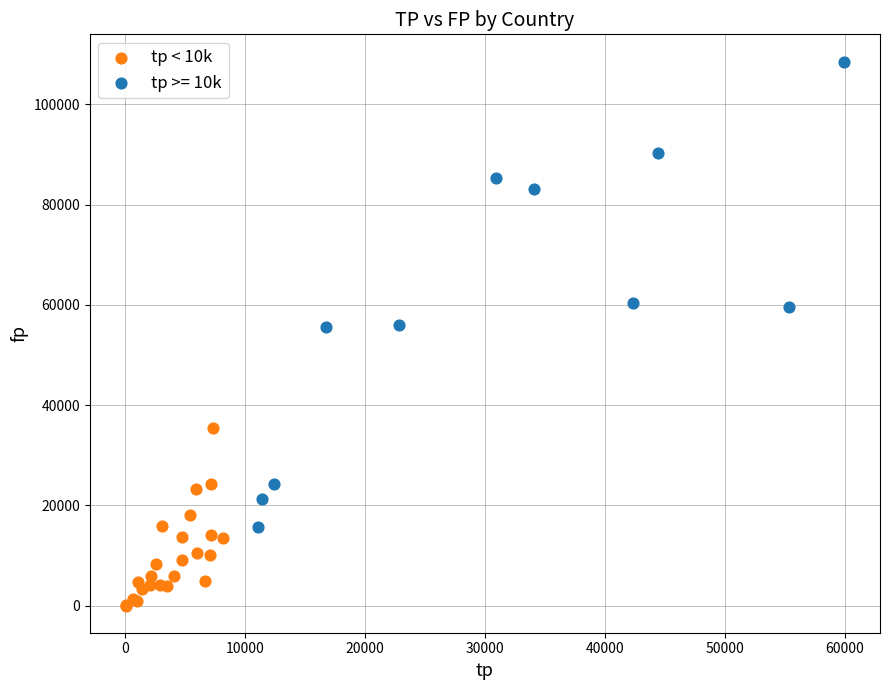

Which series has the largest Y range (max minus min)?

tp >= 10k